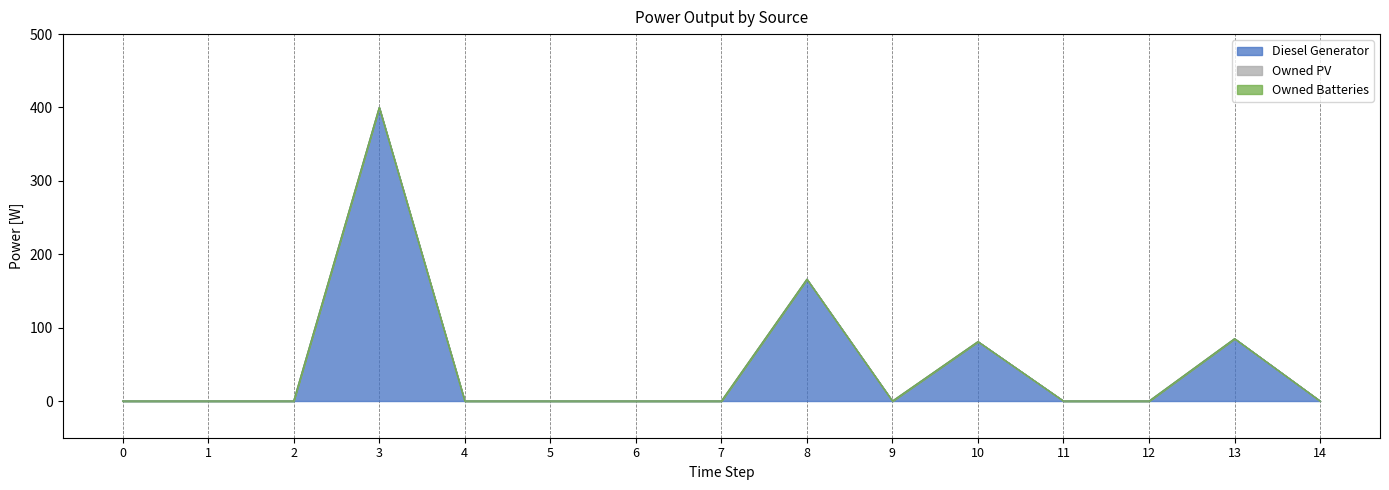

True or false: Owned Batteries and Diesel Generator intersect in this chart.

False